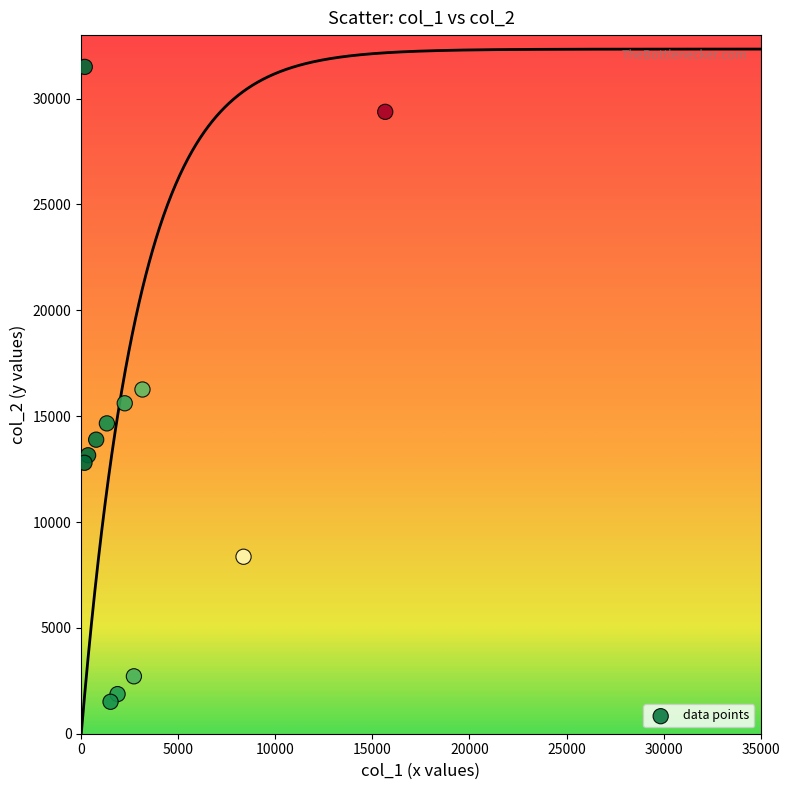

What is the range of Y values (max minus min)?

29990